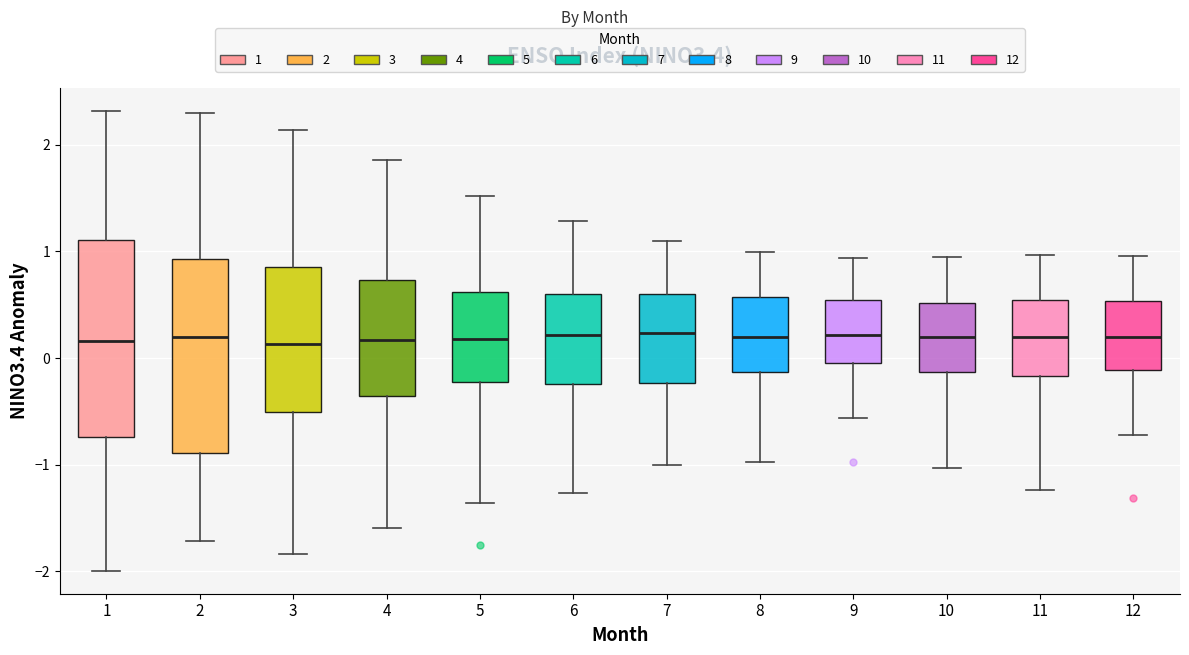

Reading left to right, read every box against the y-axis: the position of its median line, the range the box covers, and the ends of its whiskers. The values are not printed on the chart, so give them approximately, as read against the axis.

1: median 0.2, box -0.7 to 1.1, whiskers -2.0 to 2.3
2: median 0.2, box -0.9 to 0.9, whiskers -1.7 to 2.3
3: median 0.1, box -0.5 to 0.9, whiskers -1.8 to 2.1
4: median 0.2, box -0.4 to 0.7, whiskers -1.6 to 1.9
5: median 0.2, box -0.2 to 0.6, whiskers -1.4 to 1.5
6: median 0.2, box -0.2 to 0.6, whiskers -1.3 to 1.3
7: median 0.2, box -0.2 to 0.6, whiskers -1.0 to 1.1
8: median 0.2, box -0.1 to 0.6, whiskers -1.0 to 1.0
9: median 0.2, box 0.0 to 0.5, whiskers -0.6 to 0.9
10: median 0.2, box -0.1 to 0.5, whiskers -1.0 to 0.9
11: median 0.2, box -0.2 to 0.5, whiskers -1.2 to 1.0
12: median 0.2, box -0.1 to 0.5, whiskers -0.7 to 1.0